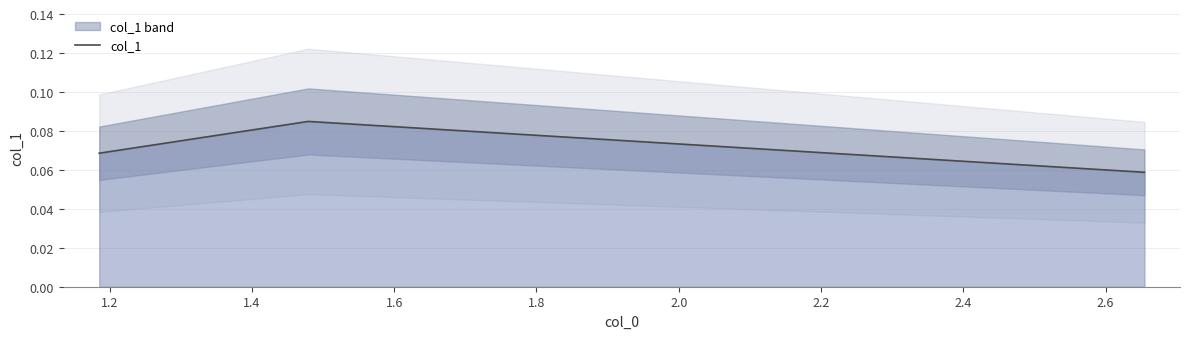

How many col_1 values are between 0 and 1?

3